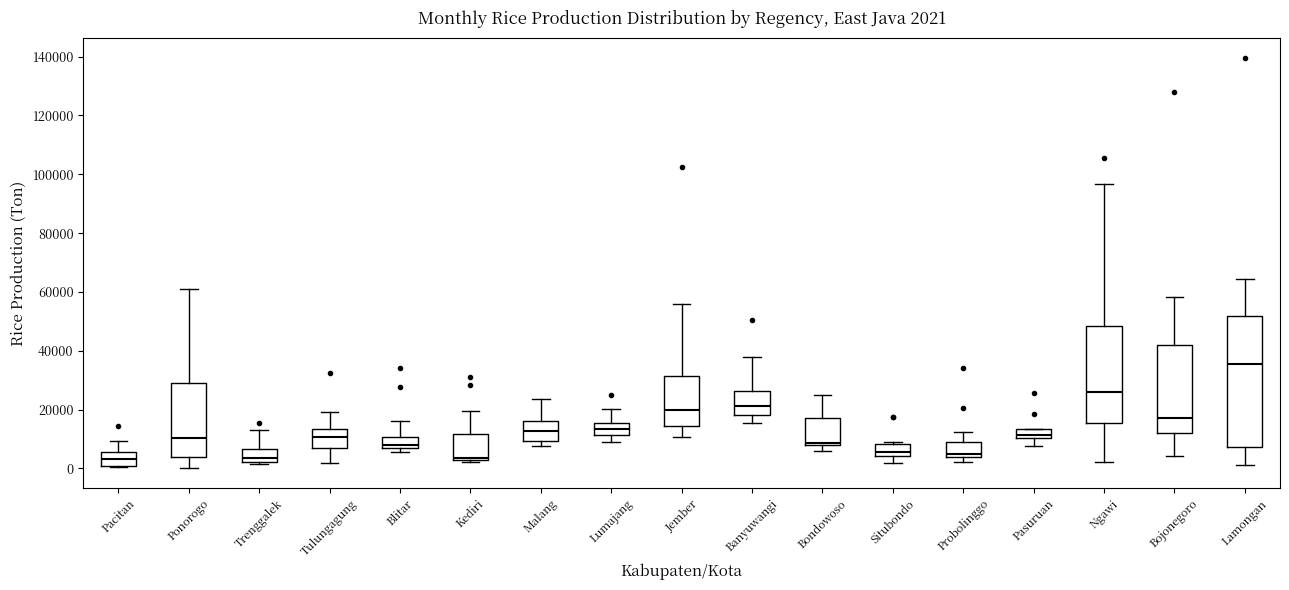

Which box is the tallest, from its lower edge to its upper edge?

Lamongan